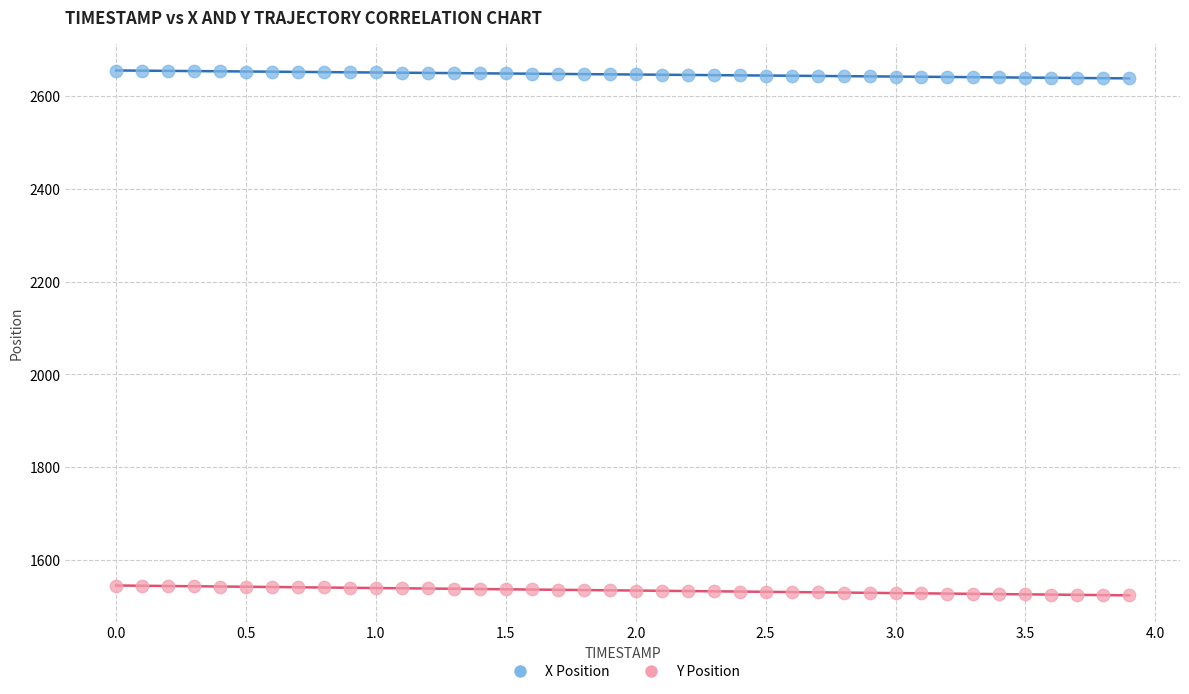

Across all data points, what is the range of X values (max minus min)?

3.9